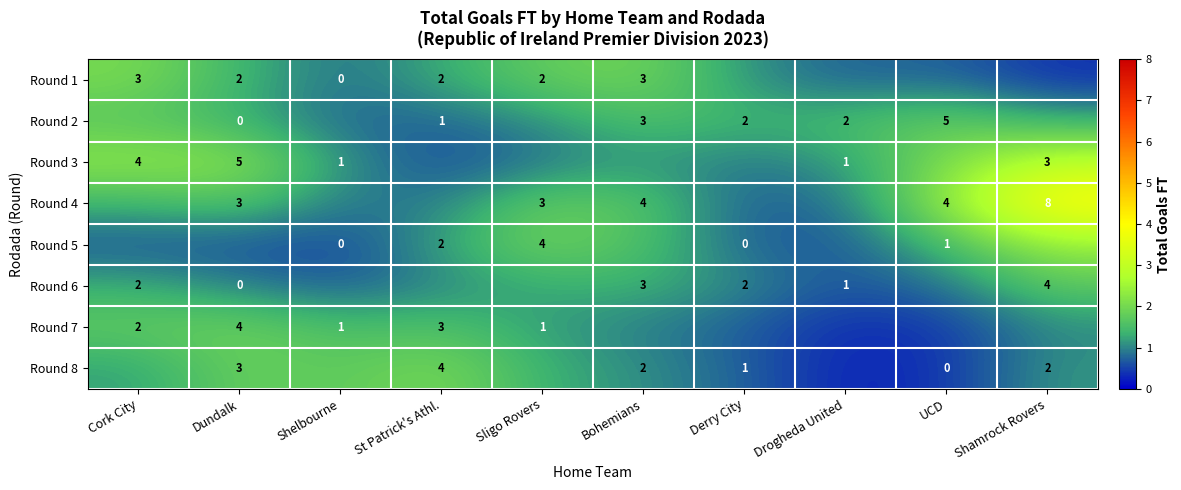

The value of Round 3 at Shelbourne is 1.1. True or false?

True